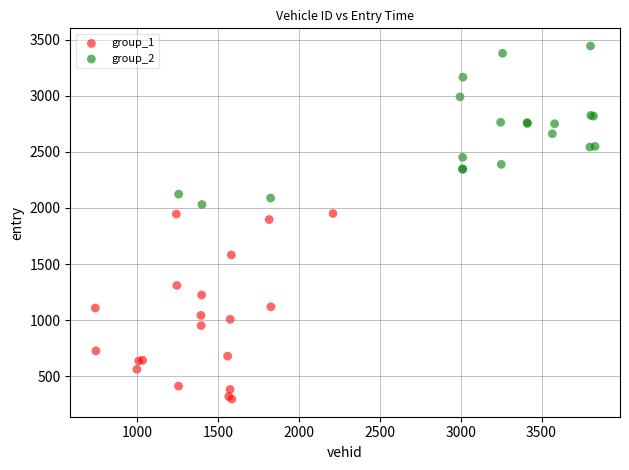

Which series contains the highest Y value?

group_2